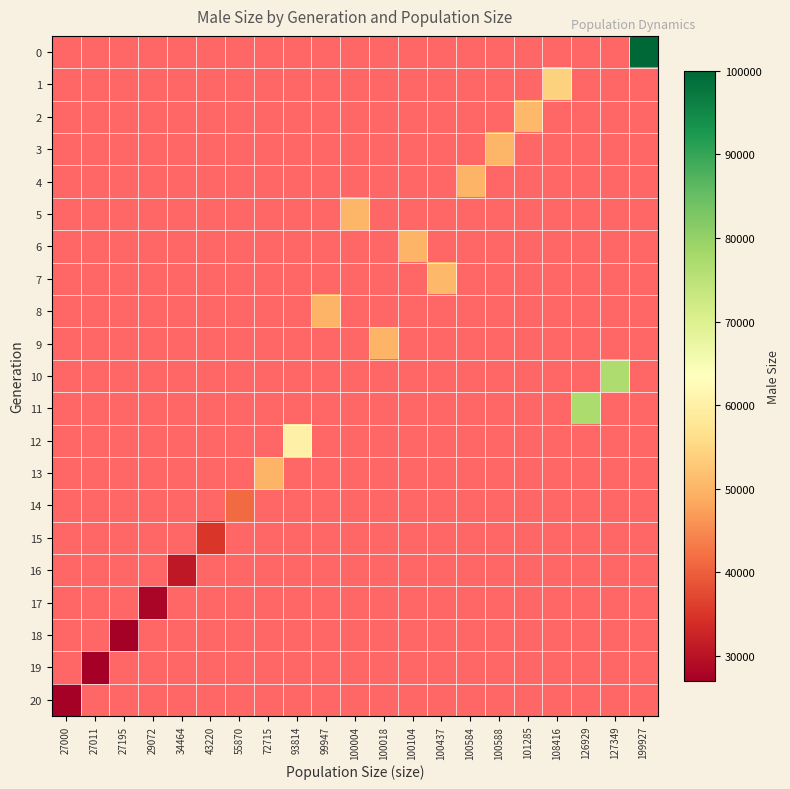

Reading left to right, transcribe all the data shown in this chart.

0: 27000=0	27011=0	27195=0	29072=0	34464=0	43220=0	55870=0	72715=0	93814=0	99947=0	100004=0	100018=0	100104=0	100437=0	100584=0	100588=0	101285=0	108416=0	126929=0	127349=0	199927=100000
1: 27000=0	27011=0	27195=0	29072=0	34464=0	43220=0	55870=0	72715=0	93814=0	99947=0	100004=0	100018=0	100104=0	100437=0	100584=0	100588=0	101285=0	108416=54364	126929=0	127349=0	199927=0
2: 27000=0	27011=0	27195=0	29072=0	34464=0	43220=0	55870=0	72715=0	93814=0	99947=0	100004=0	100018=0	100104=0	100437=0	100584=0	100588=0	101285=50433	108416=0	126929=0	127349=0	199927=0
3: 27000=0	27011=0	27195=0	29072=0	34464=0	43220=0	55870=0	72715=0	93814=0	99947=0	100004=0	100018=0	100104=0	100437=0	100584=0	100588=50298	101285=0	108416=0	126929=0	127349=0	199927=0
4: 27000=0	27011=0	27195=0	29072=0	34464=0	43220=0	55870=0	72715=0	93814=0	99947=0	100004=0	100018=0	100104=0	100437=0	100584=49884	100588=0	101285=0	108416=0	126929=0	127349=0	199927=0
5: 27000=0	27011=0	27195=0	29072=0	34464=0	43220=0	55870=0	72715=0	93814=0	99947=0	100004=50143	100018=0	100104=0	100437=0	100584=0	100588=0	101285=0	108416=0	126929=0	127349=0	199927=0
6: 27000=0	27011=0	27195=0	29072=0	34464=0	43220=0	55870=0	72715=0	93814=0	99947=0	100004=0	100018=0	100104=49957	100437=0	100584=0	100588=0	101285=0	108416=0	126929=0	127349=0	199927=0
7: 27000=0	27011=0	27195=0	29072=0	34464=0	43220=0	55870=0	72715=0	93814=0	99947=0	100004=0	100018=0	100104=0	100437=50495	100584=0	100588=0	101285=0	108416=0	126929=0	127349=0	199927=0
8: 27000=0	27011=0	27195=0	29072=0	34464=0	43220=0	55870=0	72715=0	93814=0	99947=49860	100004=0	100018=0	100104=0	100437=0	100584=0	100588=0	101285=0	108416=0	126929=0	127349=0	199927=0
9: 27000=0	27011=0	27195=0	29072=0	34464=0	43220=0	55870=0	72715=0	93814=0	99947=0	100004=0	100018=50028	100104=0	100437=0	100584=0	100588=0	101285=0	108416=0	126929=0	127349=0	199927=0
10: 27000=0	27011=0	27195=0	29072=0	34464=0	43220=0	55870=0	72715=0	93814=0	99947=0	100004=0	100018=0	100104=0	100437=0	100584=0	100588=0	101285=0	108416=0	126929=0	127349=76771	199927=0
11: 27000=0	27011=0	27195=0	29072=0	34464=0	43220=0	55870=0	72715=0	93814=0	99947=0	100004=0	100018=0	100104=0	100437=0	100584=0	100588=0	101285=0	108416=0	126929=76943	127349=0	199927=0
12: 27000=0	27011=0	27195=0	29072=0	34464=0	43220=0	55870=0	72715=0	93814=60246	99947=0	100004=0	100018=0	100104=0	100437=0	100584=0	100588=0	101285=0	108416=0	126929=0	127349=0	199927=0
13: 27000=0	27011=0	27195=0	29072=0	34464=0	43220=0	55870=0	72715=49907	93814=0	99947=0	100004=0	100018=0	100104=0	100437=0	100584=0	100588=0	101285=0	108416=0	126929=0	127349=0	199927=0
14: 27000=0	27011=0	27195=0	29072=0	34464=0	43220=0	55870=41332	72715=0	93814=0	99947=0	100004=0	100018=0	100104=0	100437=0	100584=0	100588=0	101285=0	108416=0	126929=0	127349=0	199927=0
15: 27000=0	27011=0	27195=0	29072=0	34464=0	43220=35019	55870=0	72715=0	93814=0	99947=0	100004=0	100018=0	100104=0	100437=0	100584=0	100588=0	101285=0	108416=0	126929=0	127349=0	199927=0
16: 27000=0	27011=0	27195=0	29072=0	34464=30718	43220=0	55870=0	72715=0	93814=0	99947=0	100004=0	100018=0	100104=0	100437=0	100584=0	100588=0	101285=0	108416=0	126929=0	127349=0	199927=0
17: 27000=0	27011=0	27195=0	29072=28067	34464=0	43220=0	55870=0	72715=0	93814=0	99947=0	100004=0	100018=0	100104=0	100437=0	100584=0	100588=0	101285=0	108416=0	126929=0	127349=0	199927=0
18: 27000=0	27011=0	27195=27099	29072=0	34464=0	43220=0	55870=0	72715=0	93814=0	99947=0	100004=0	100018=0	100104=0	100437=0	100584=0	100588=0	101285=0	108416=0	126929=0	127349=0	199927=0
19: 27000=0	27011=27005	27195=0	29072=0	34464=0	43220=0	55870=0	72715=0	93814=0	99947=0	100004=0	100018=0	100104=0	100437=0	100584=0	100588=0	101285=0	108416=0	126929=0	127349=0	199927=0
20: 27000=27000	27011=0	27195=0	29072=0	34464=0	43220=0	55870=0	72715=0	93814=0	99947=0	100004=0	100018=0	100104=0	100437=0	100584=0	100588=0	101285=0	108416=0	126929=0	127349=0	199927=0